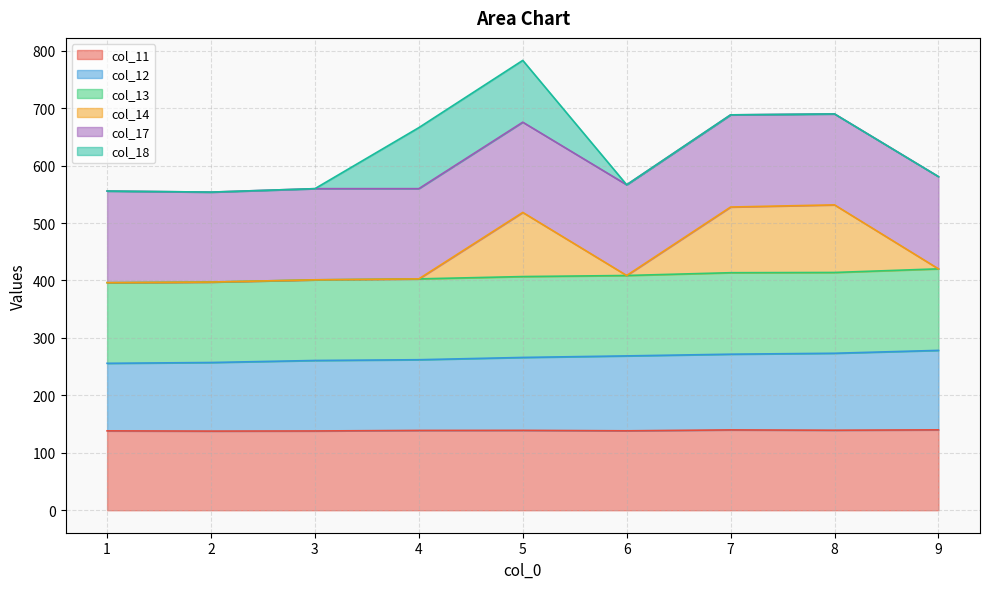

What is the sum of all col_11 values?

1249.2